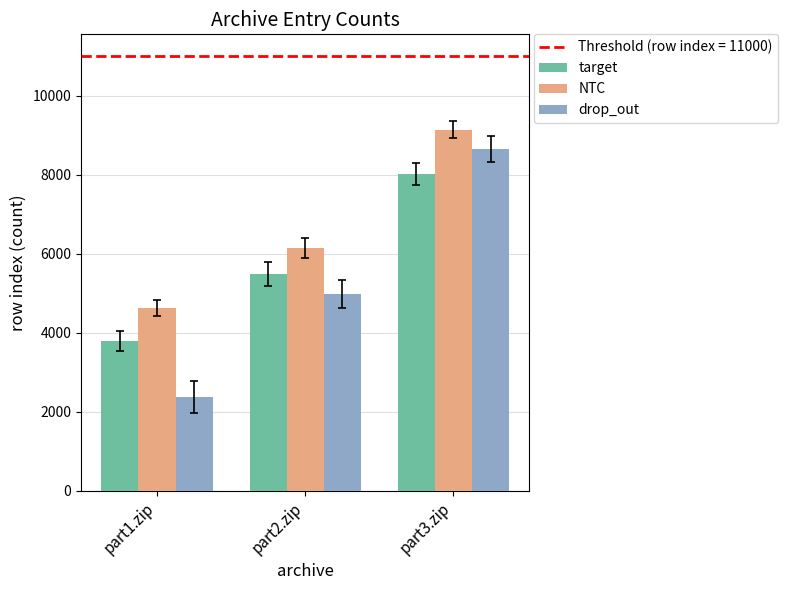

The NTC series shows 15905 at part3.zip. True or false?

False